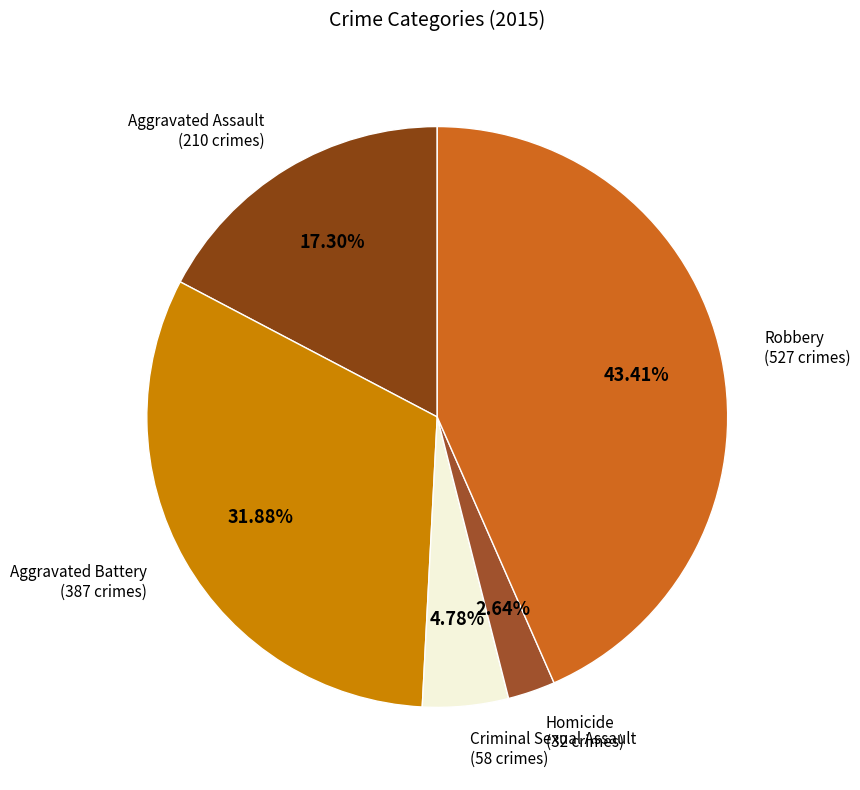

Count the number of slices in the pie.

5